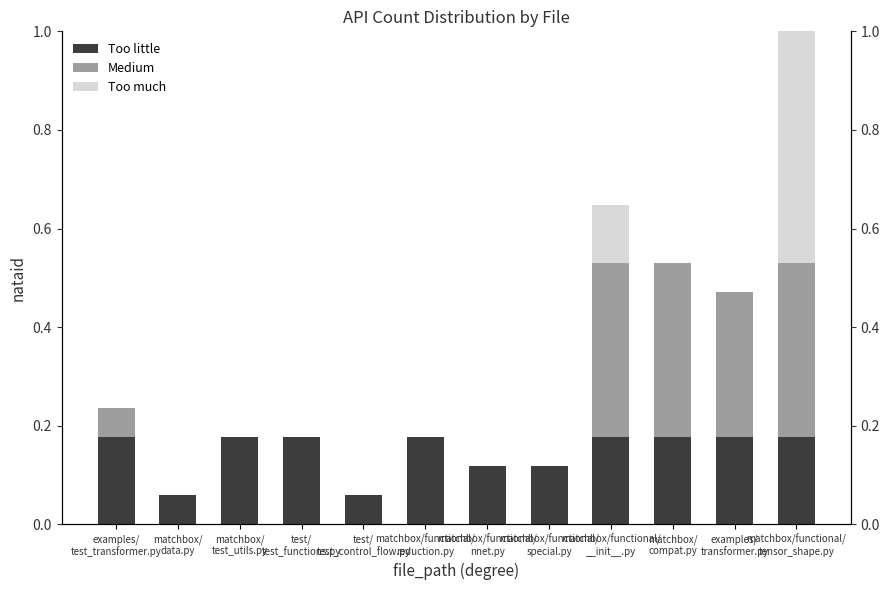

What is the value of the Medium bar at the 11th from the left?

0.3